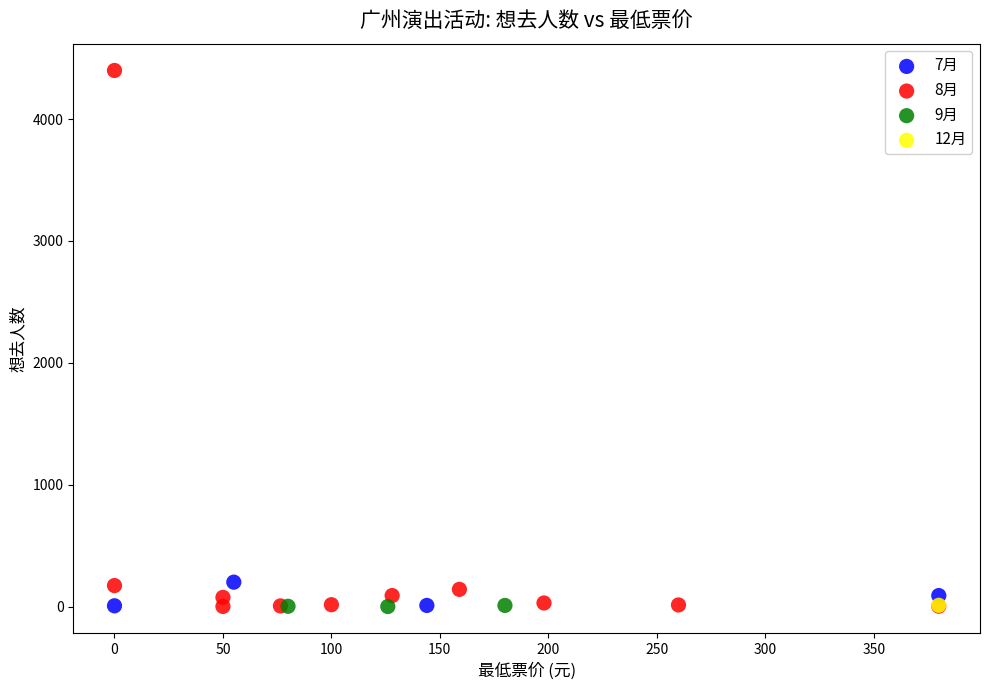

What are all the series names shown in the legend?

7月, 8月, 9月, 12月